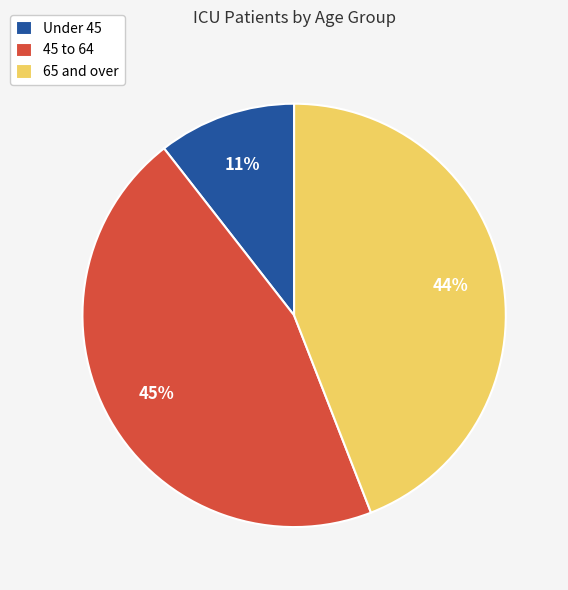

Rank the categories by value from lowest to highest.

Under 45, 65 and over, 45 to 64